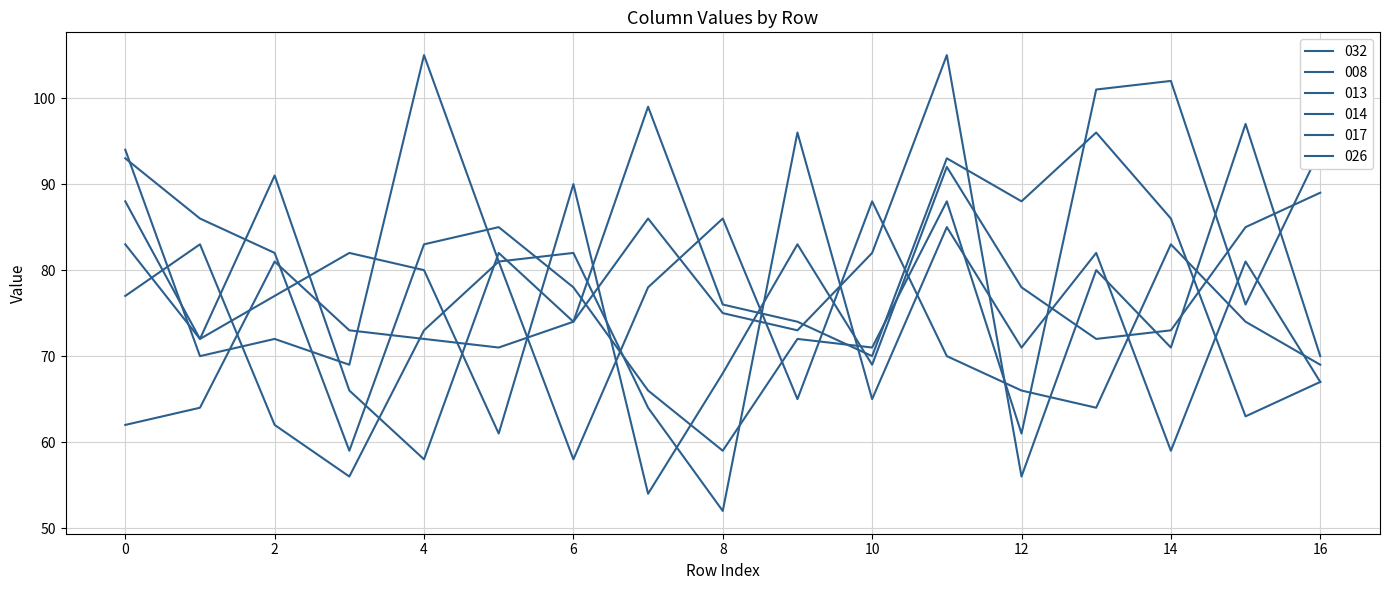

True or false: 013 and 032 cross at least once.

True